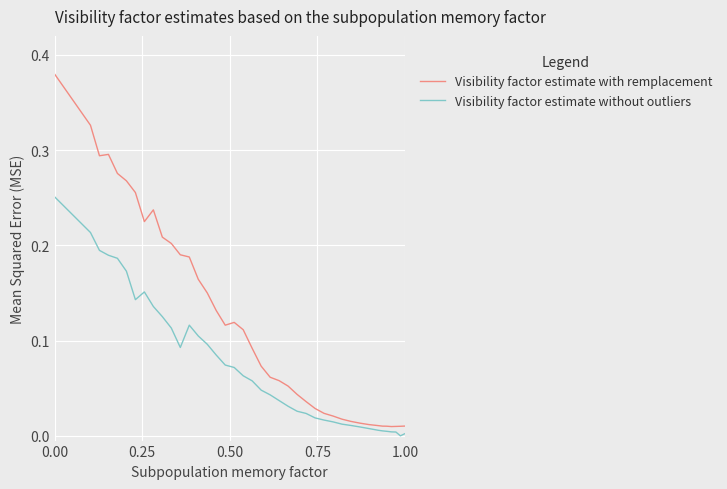

True or false: Visibility factor estimate with remplacement and Visibility factor estimate without outliers intersect in this chart.

False